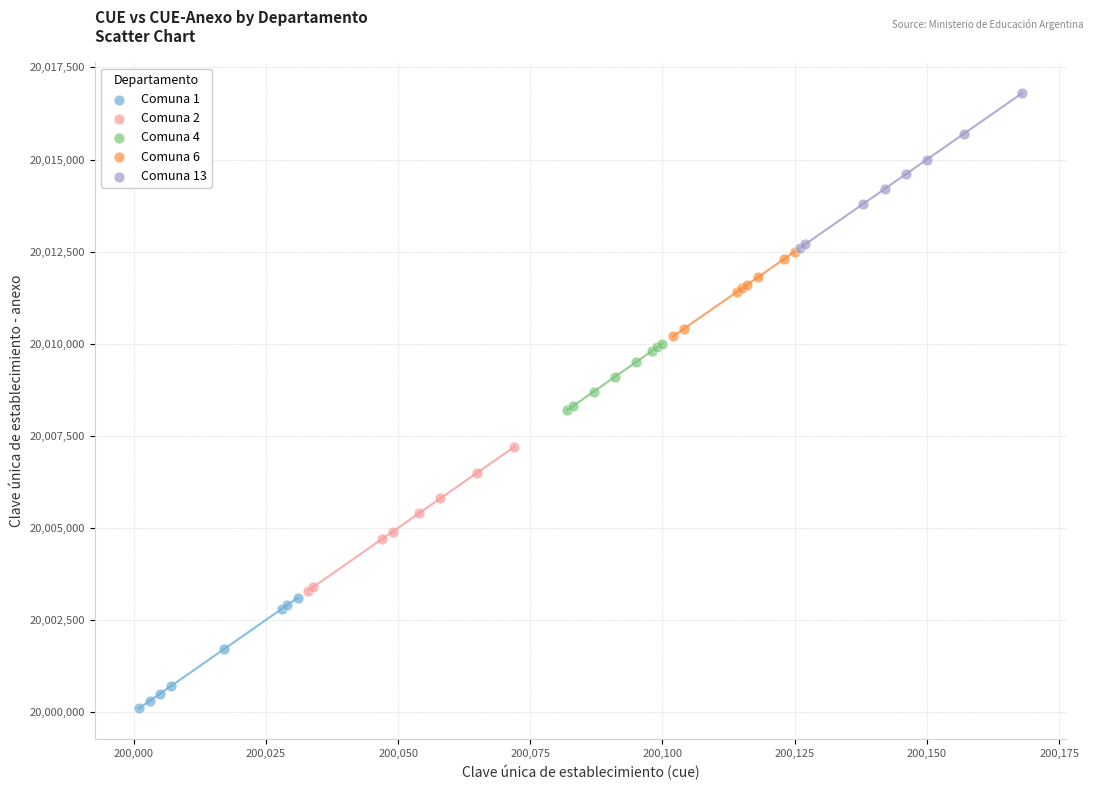

Which series reaches the minimum Y coordinate?

Comuna 1